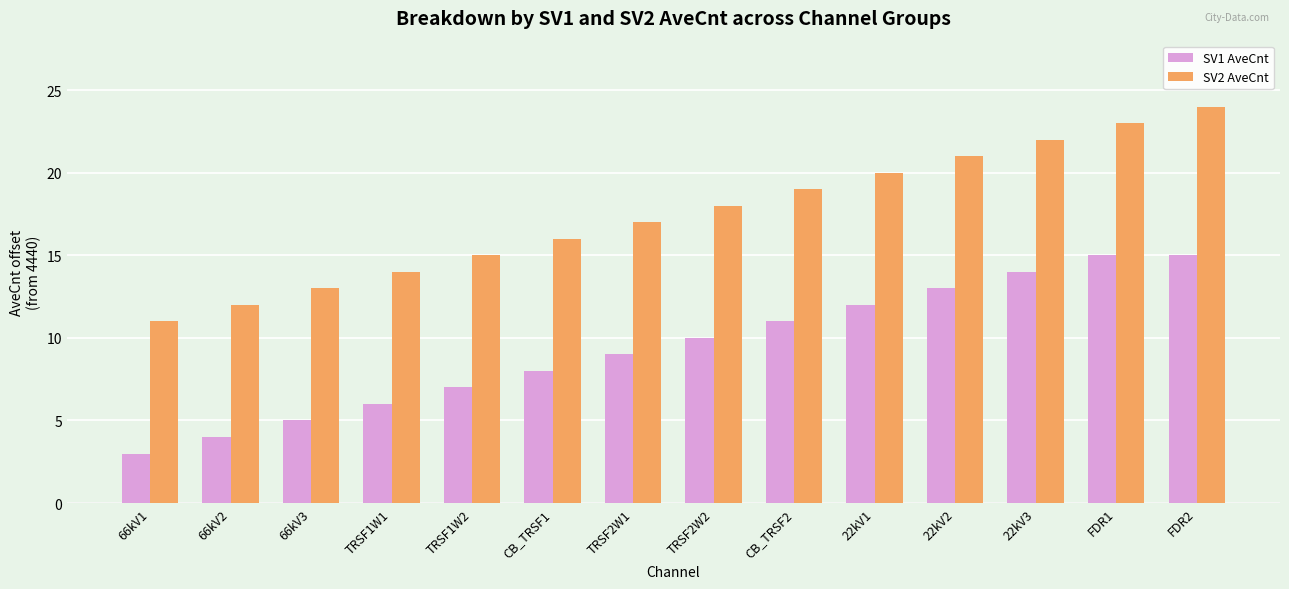

What is the difference between the SV1 AveCnt values at FDR2 and 22kV3?

1